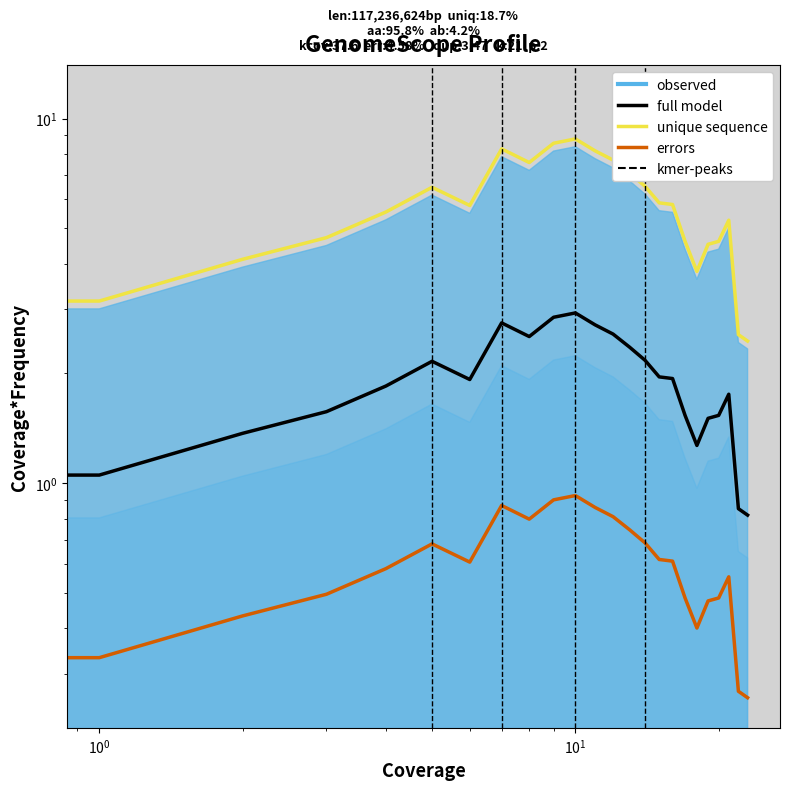

True or false: Node3 and Node4 cross at least once.

False